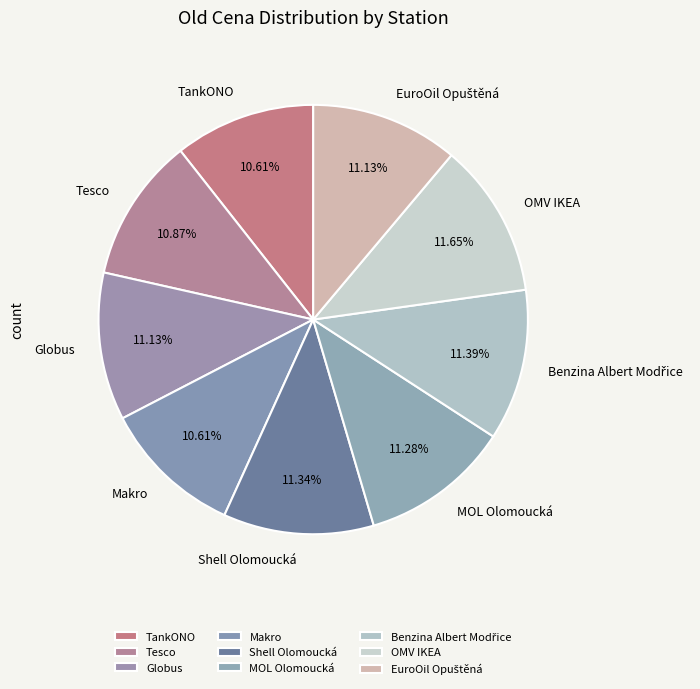

To the nearest percent, what portion does Makro represent?

11%